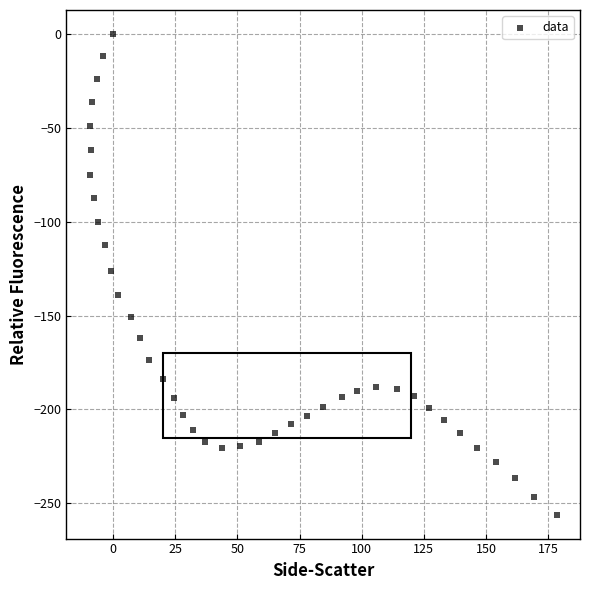

What is the range of Y values (max minus min)?

256.0